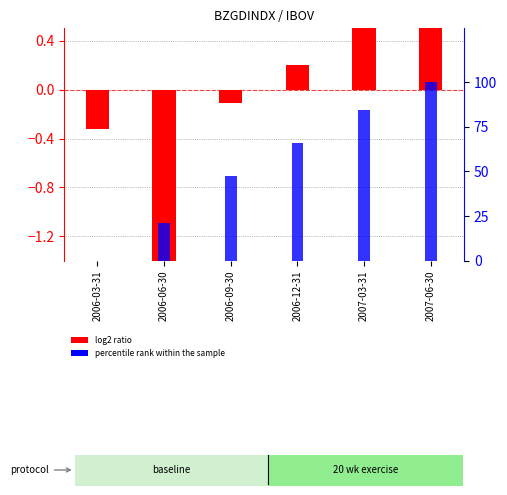

What position from the right is 2006-06-30?

5